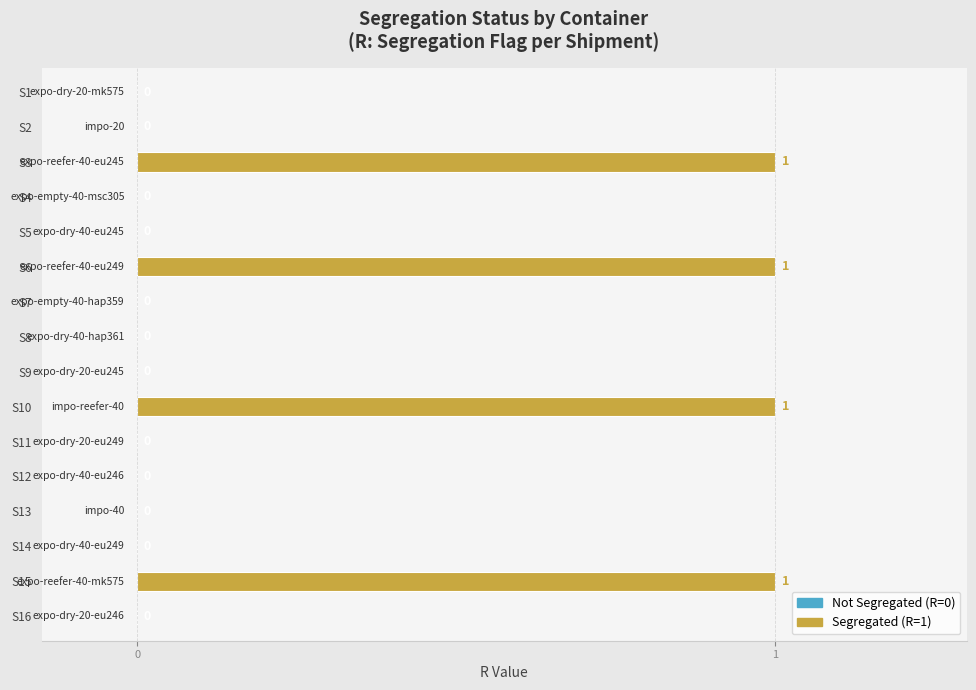

Reading bottom to top, what are all the values shown in this chart?

S16=0	S15=1	S14=0	S13=0	S12=0	S11=0	S10=1	S9=0	S8=0	S7=0	S6=1	S5=0	S4=0	S3=1	S2=0	S1=0